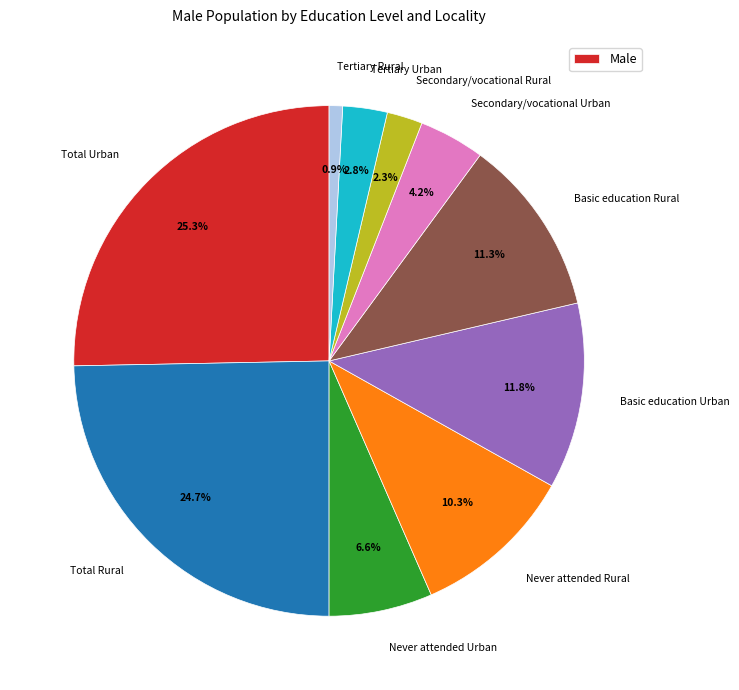

To the nearest percent, what is the difference between the largest and smallest slice percentages?

24%